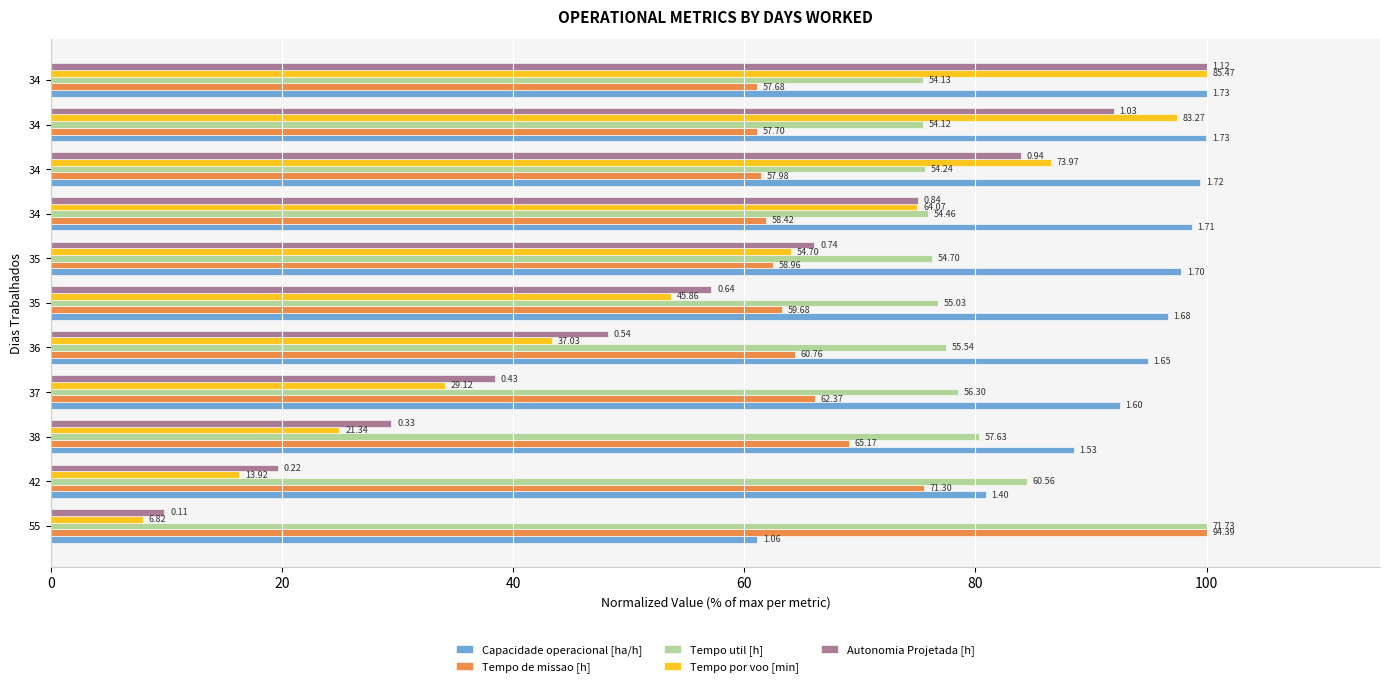

What is the difference between the maximum and minimum values in the Tempo util [h] series?

24.6